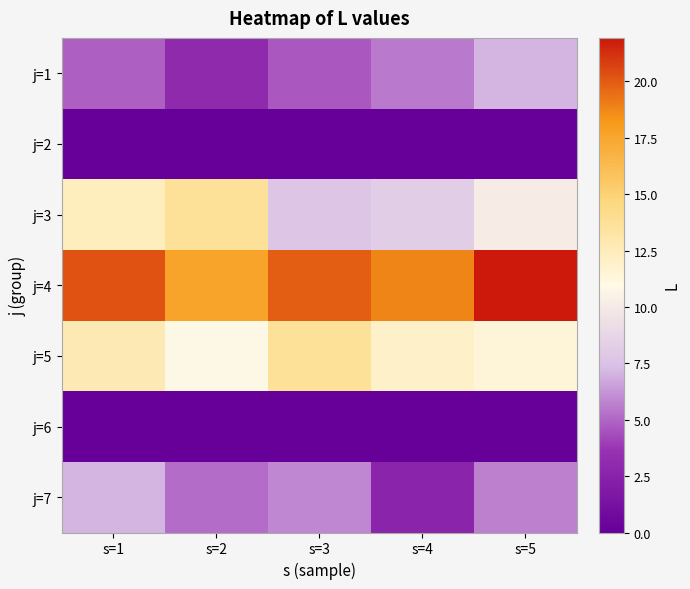

At s=2, list the series in order from largest to smallest.

j=4, j=3, j=5, j=7, j=1, j=2, j=6